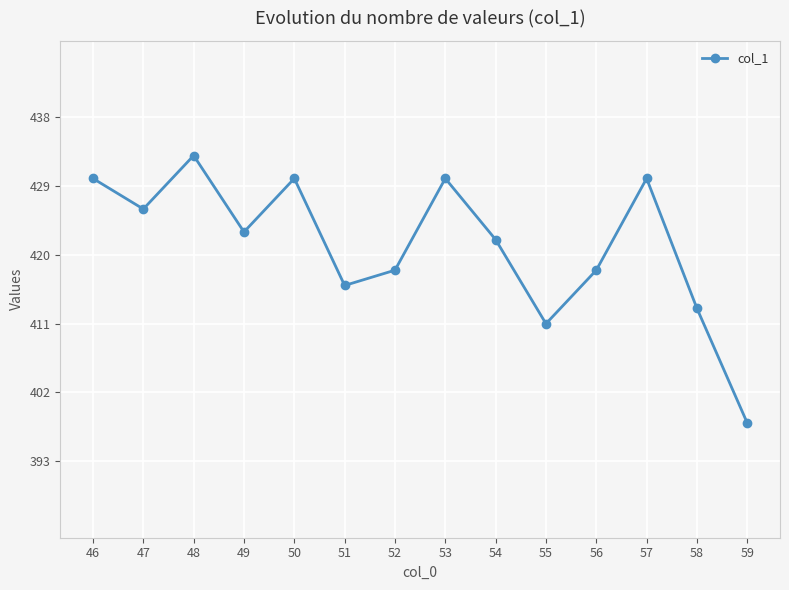

The value at 50 is 430. True or false?

True